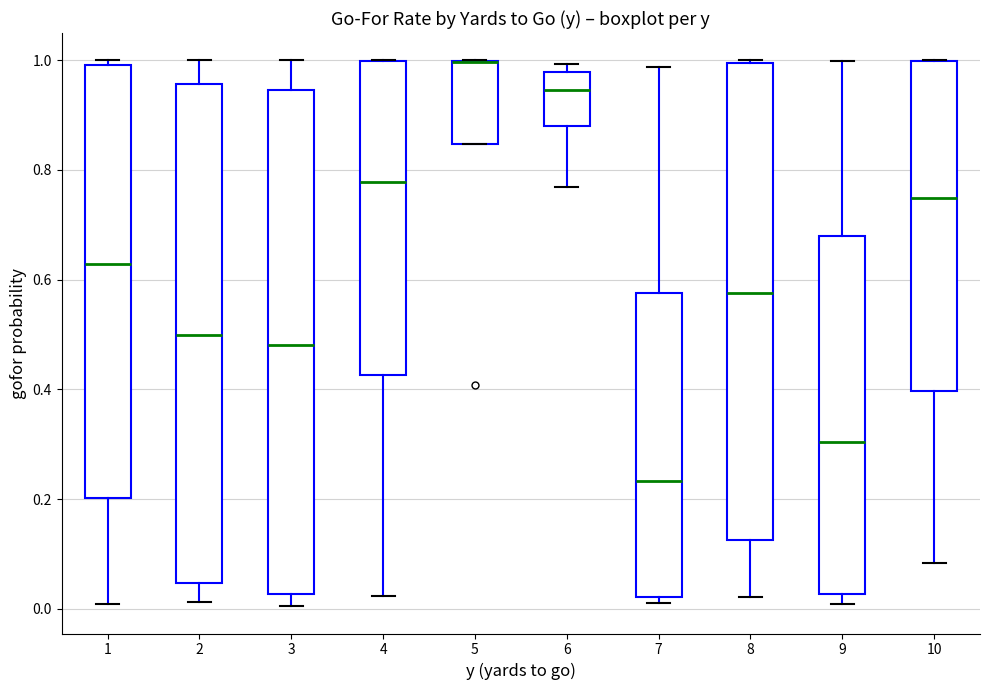

Reading left to right, read every box against the y-axis: the position of its median line, the range the box covers, and the ends of its whiskers. The values are not printed on the chart, so give them approximately, as read against the axis.

1: median 0.62, box 0.20 to 1.00, whiskers 0.00 to 1.00 (just above the box's upper edge)
2: median 0.50, box 0.04 to 0.96, whiskers 0.02 to 1.00
3: median 0.48, box 0.02 to 0.94, whiskers 0.00 to 1.00
4: median 0.78, box 0.42 to 1.00, whiskers 0.02 to 1.00
5: median 1.00 (drawn on the box's upper edge), box 0.84 to 1.00, whiskers 0.84 to 1.00
6: median 0.94, box 0.88 to 0.98, whiskers 0.76 to 1.00
7: median 0.24, box 0.02 to 0.58, whiskers 0.02 (just below the box's lower edge) to 0.98
8: median 0.58, box 0.12 to 1.00, whiskers 0.02 to 1.00
9: median 0.30, box 0.02 to 0.68, whiskers 0.00 to 1.00
10: median 0.74, box 0.40 to 1.00, whiskers 0.08 to 1.00